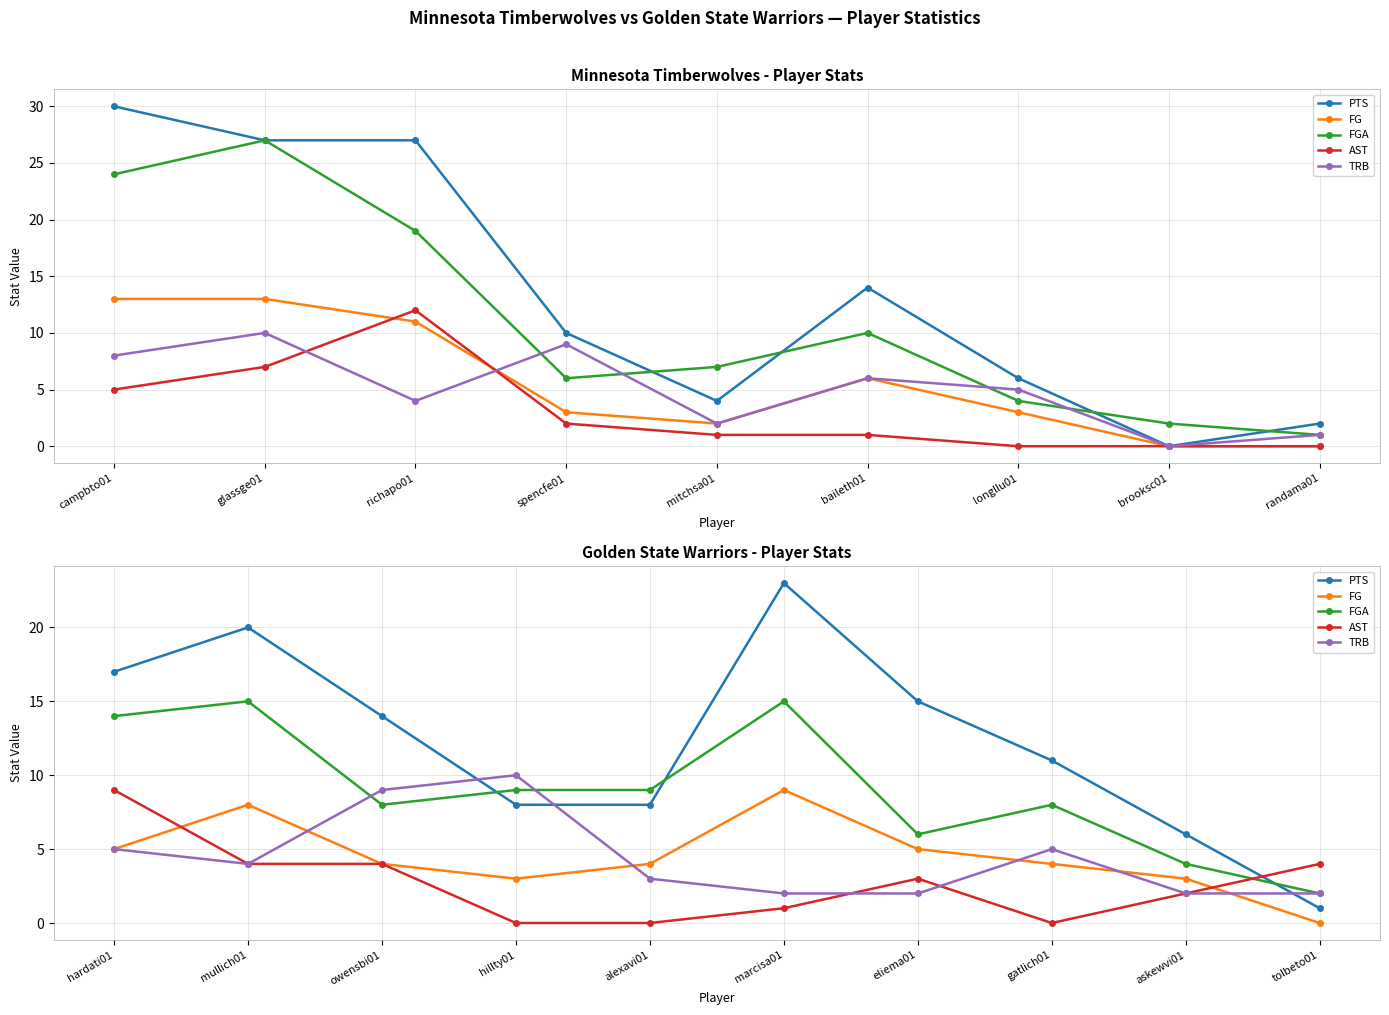

What is the label of the 5th point from the left?

alexavi01